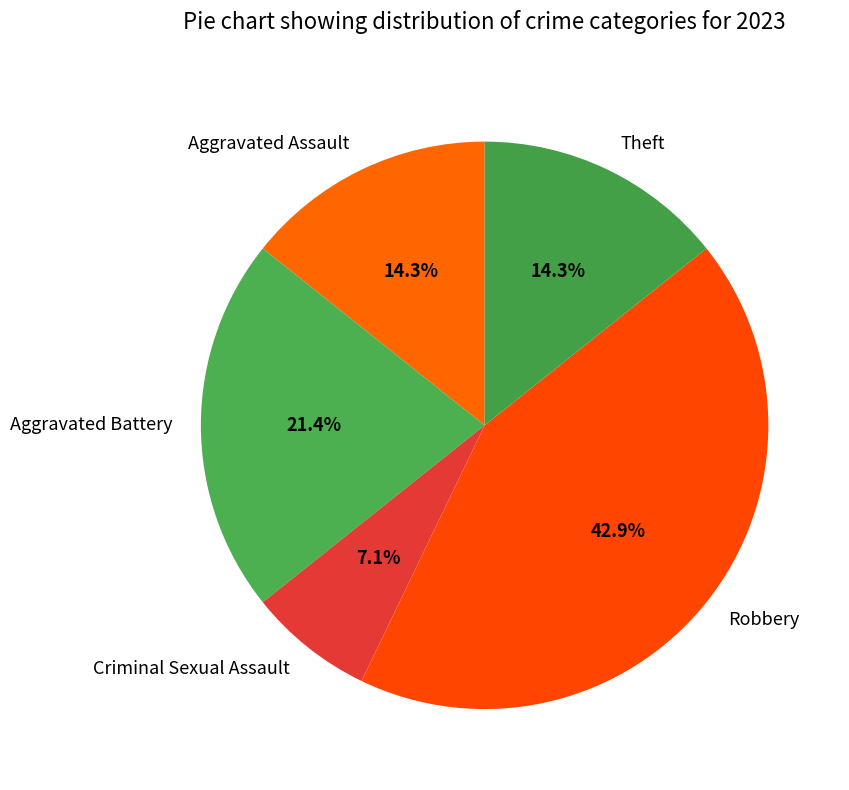

To the nearest percent, what portion does Robbery represent?

43%